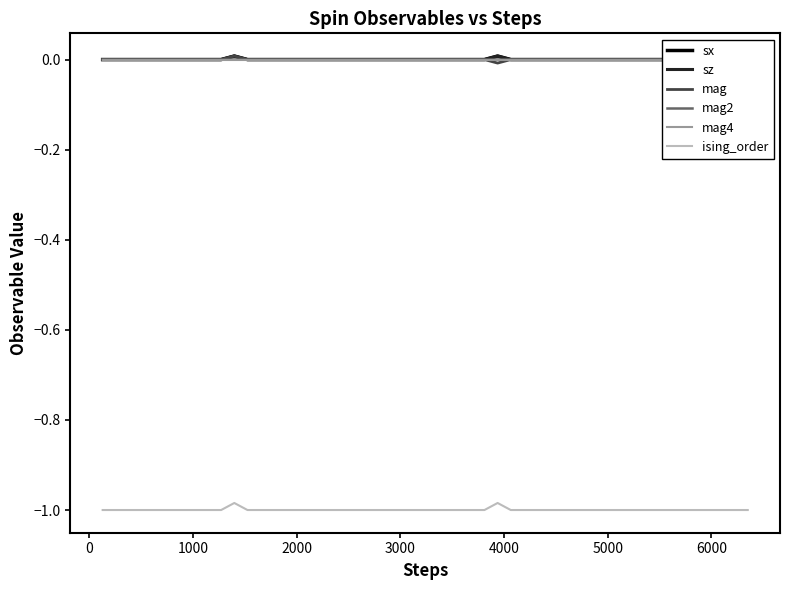

How many mag values are between 0 and 1?

20